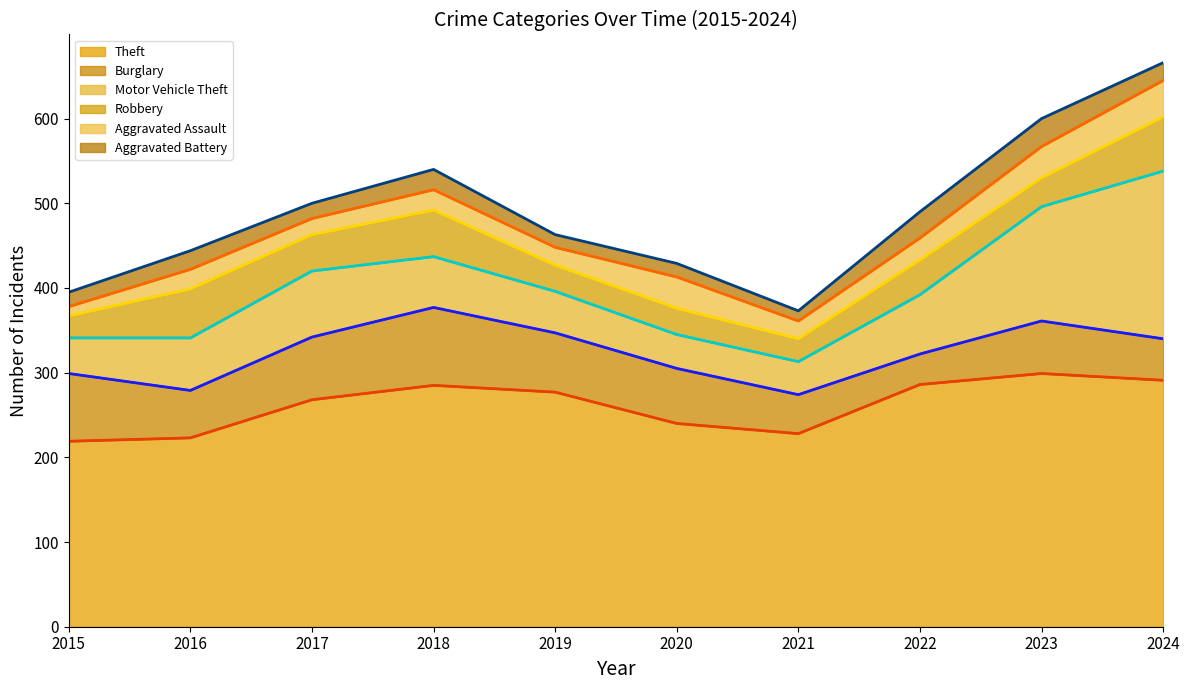

Reading left to right, transcribe all the data shown in this chart.

Theft: 2015=219	2016=223	2017=268	2018=285	2019=277	2020=240	2021=228	2022=286	2023=299	2024=291
Burglary: 2015=80	2016=56	2017=74	2018=92	2019=70	2020=65	2021=46	2022=36	2023=62	2024=49
Motor Vehicle Theft: 2015=42	2016=62	2017=78	2018=60	2019=49	2020=40	2021=39	2022=70	2023=135	2024=198
Robbery: 2015=26	2016=58	2017=43	2018=55	2019=31	2020=31	2021=27	2022=41	2023=34	2024=64
Aggravated Assault: 2015=11	2016=23	2017=19	2018=24	2019=21	2020=37	2021=21	2022=26	2023=37	2024=43
Aggravated Battery: 2015=17	2016=22	2017=18	2018=24	2019=15	2020=16	2021=12	2022=31	2023=33	2024=21